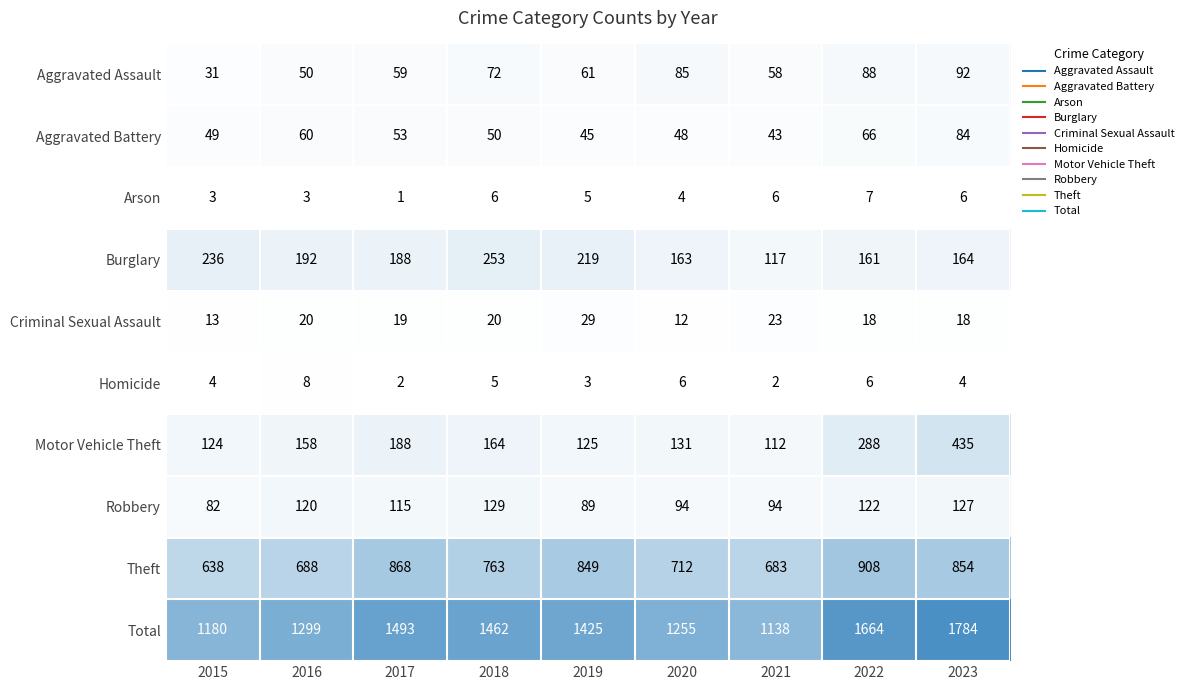

Which series changed the most between 2015 and 2017?

Total